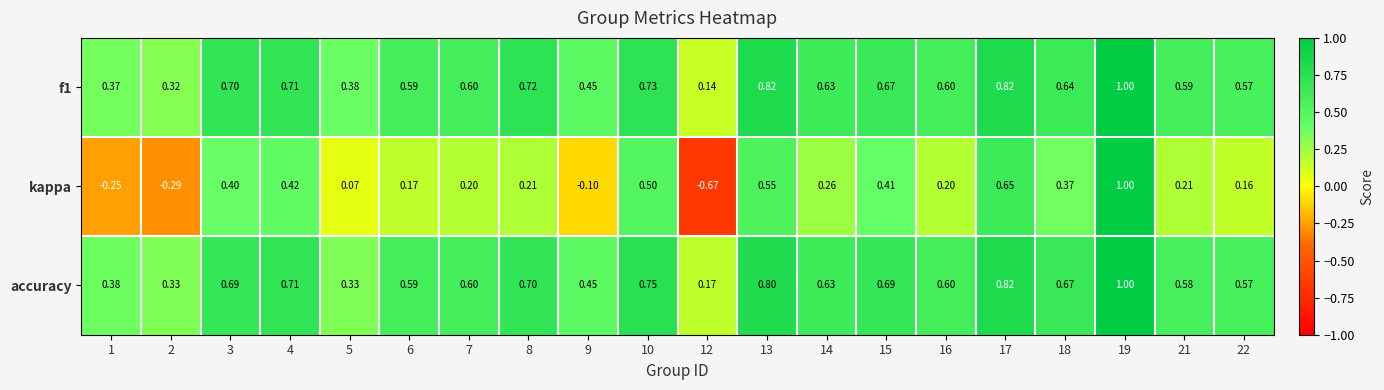

Is the value of f1 at 21 greater than the value of accuracy at 15?

No